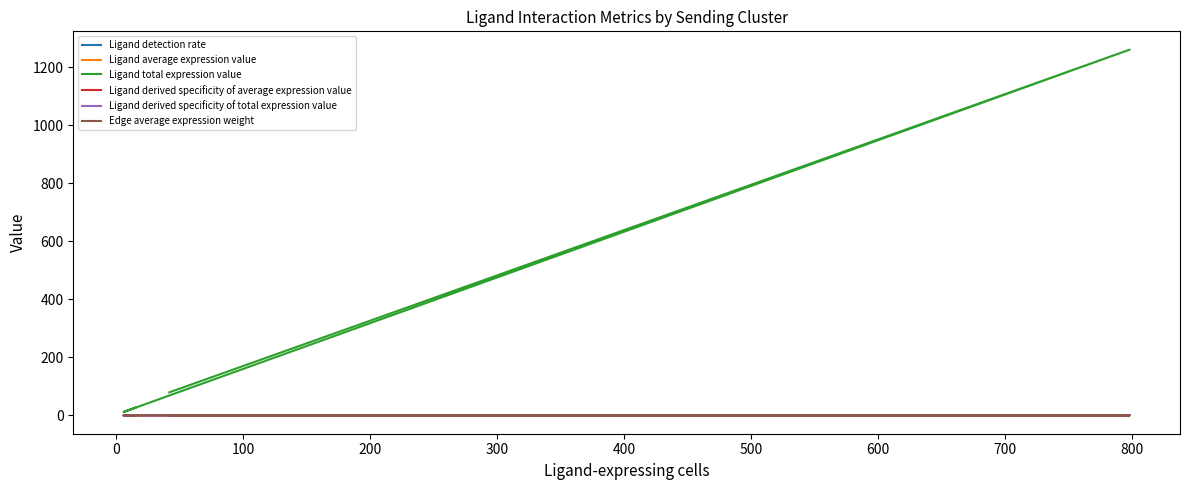

Reading left to right, extract all data points from this chart.

Ligand detection rate: 0.1	0.2	0.6	0.6
Ligand average expression value: 0.2	0.4	0.9	1.2
Ligand total expression value: 28.0	11.9	1261.0	79.5
Ligand derived specificity of average expression value: 0.1	0.1	0.3	0.4
Ligand derived specificity of total expression value: 0.0	0.0	0.9	0.1
Edge average expression weight: 0.0	0.0	0.0	0.0